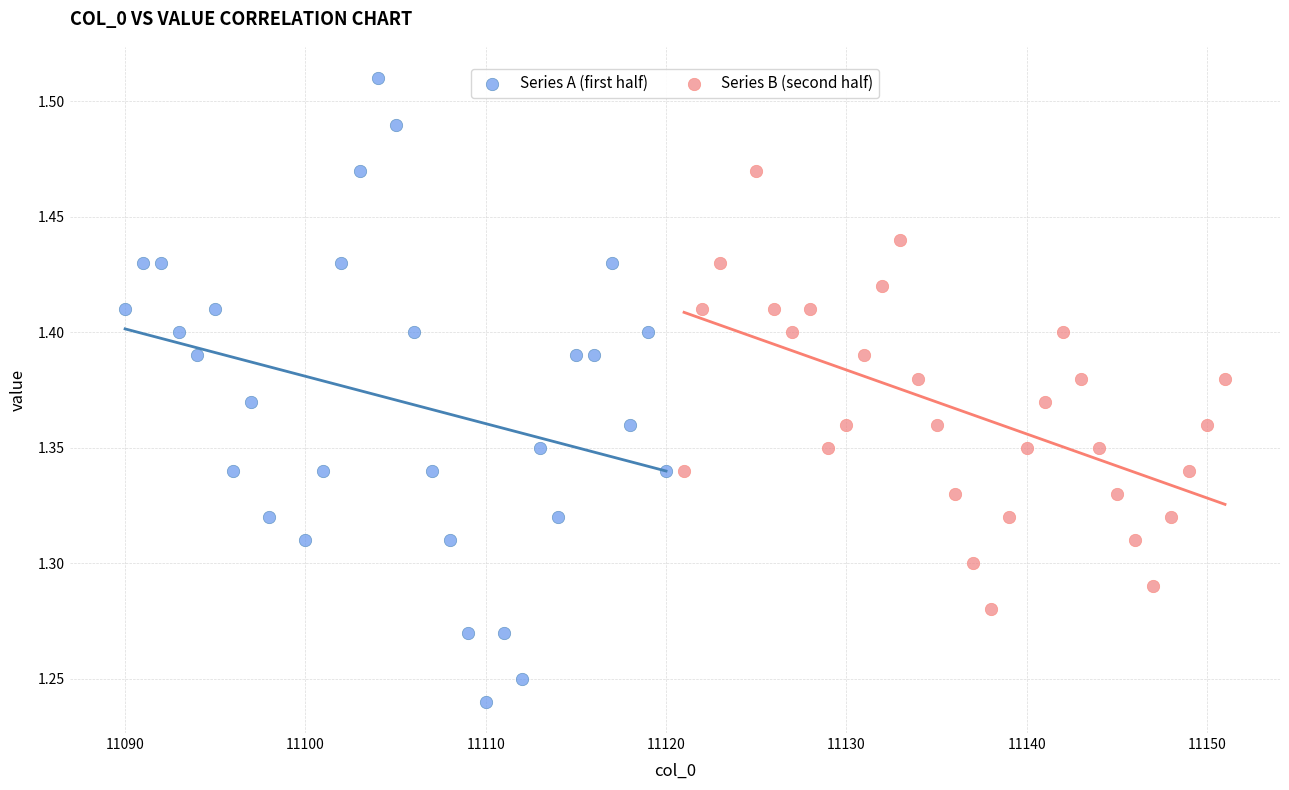

Which series reaches the maximum Y coordinate?

Series A (first half)